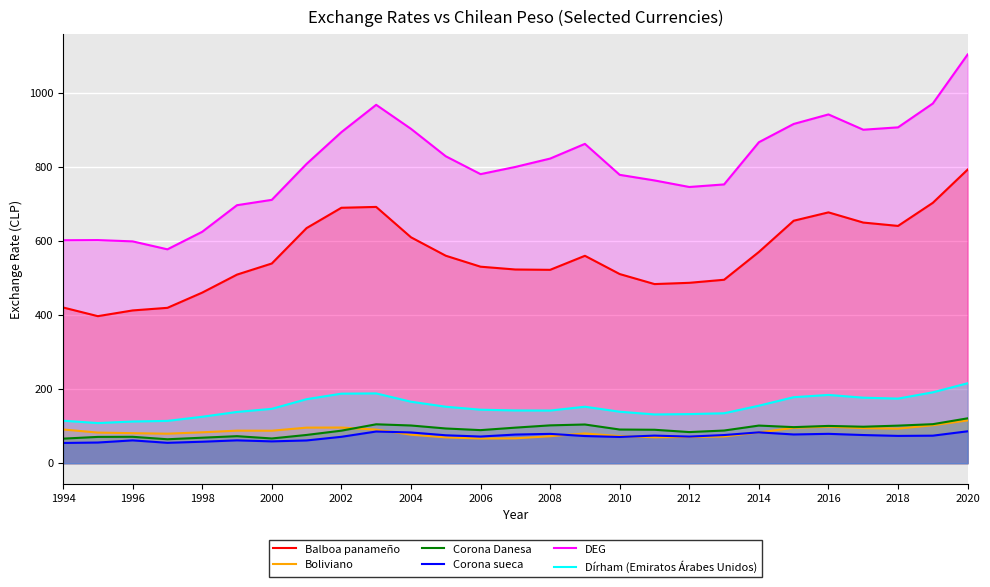

Is it true that Corona Danesa equals 101.4 at 2018?

True